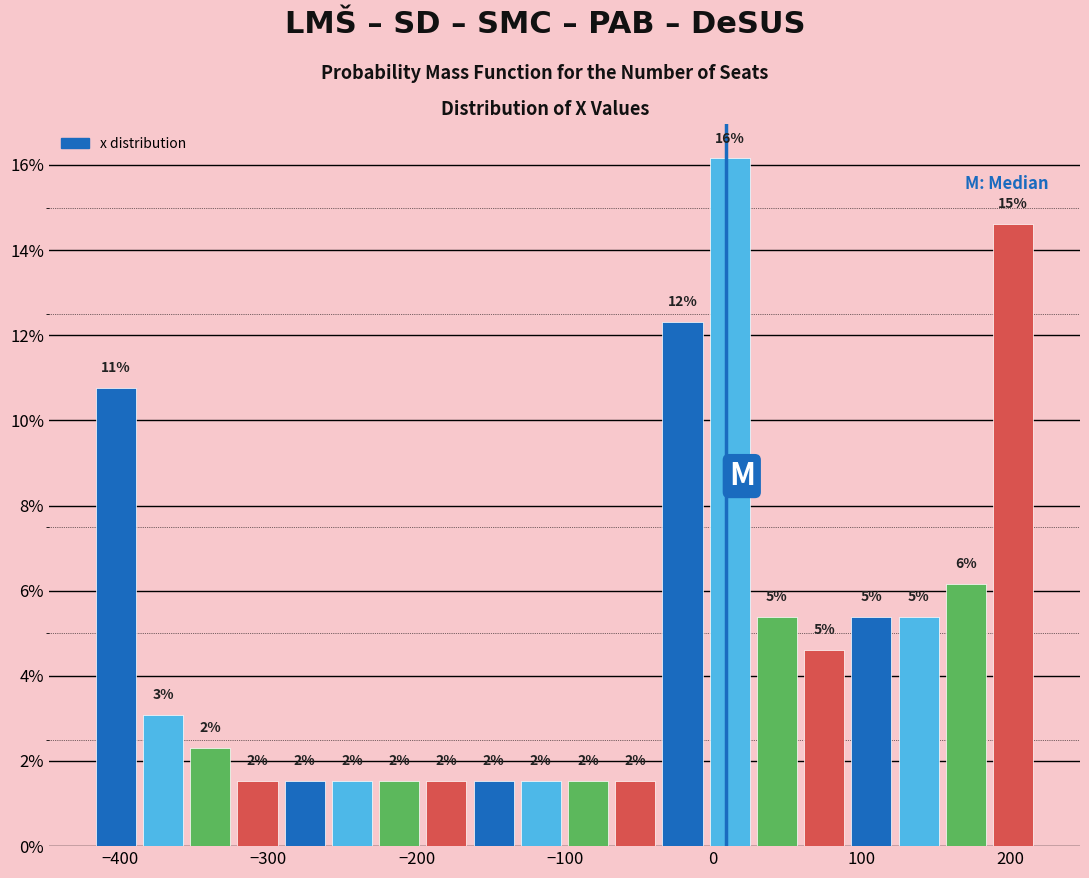

Around what value on the x-axis is the tallest bar? Give the approximate position of its centre, as read against the axis.

10